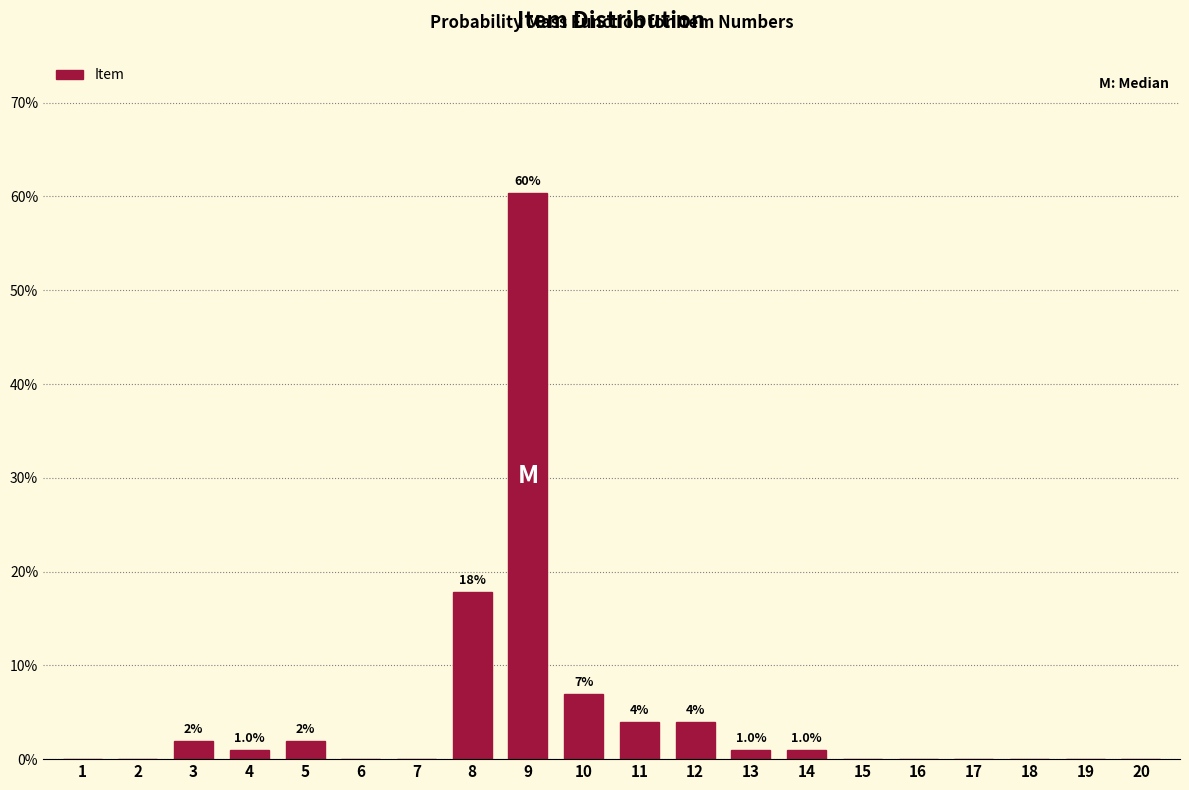

Reading left to right, list all the values displayed in this chart.

1=0.0	2=0.0	3=2.0	4=1.0	5=2.0	6=0.0	7=0.0	8=17.8	9=60.4	10=6.9	11=4.0	12=4.0	13=1.0	14=1.0	15=0.0	16=0.0	17=0.0	18=0.0	19=0.0	20=0.0